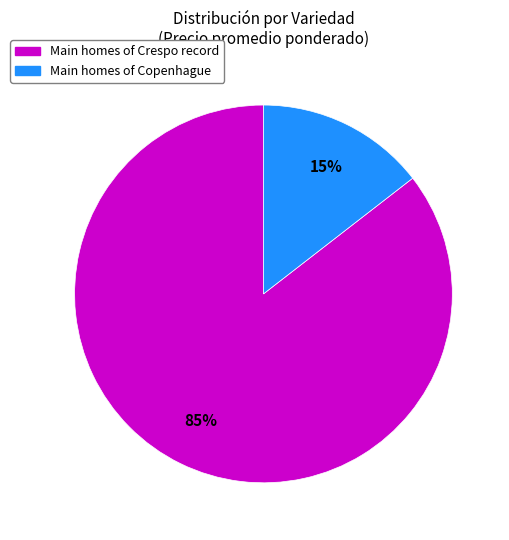

To the nearest percent, what is the average slice percentage?

50%